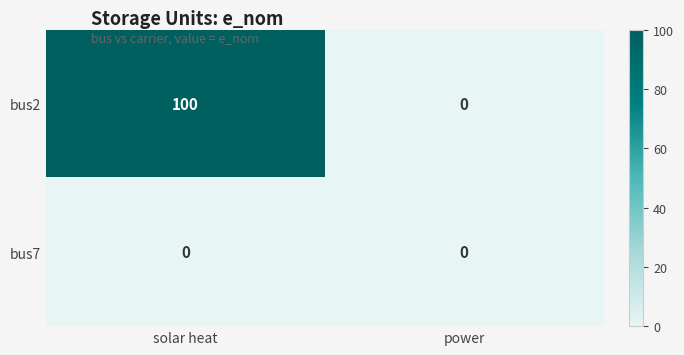

What is the sum of all bus2 values?

100